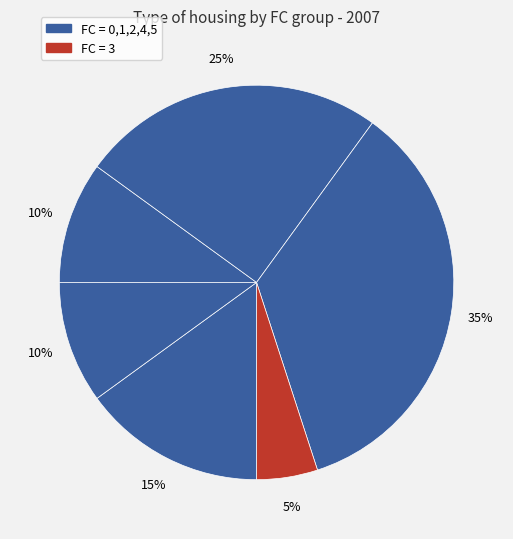

How many segments does this pie chart have?

6